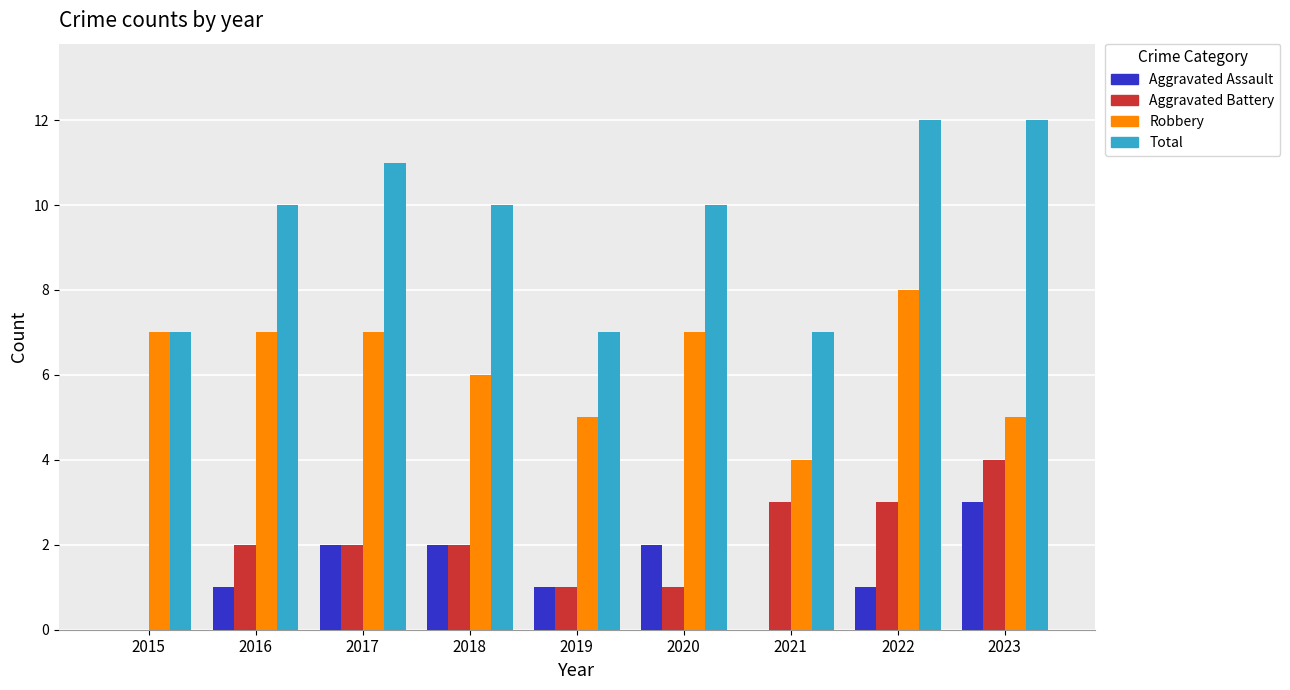

Are the bars horizontal?

No